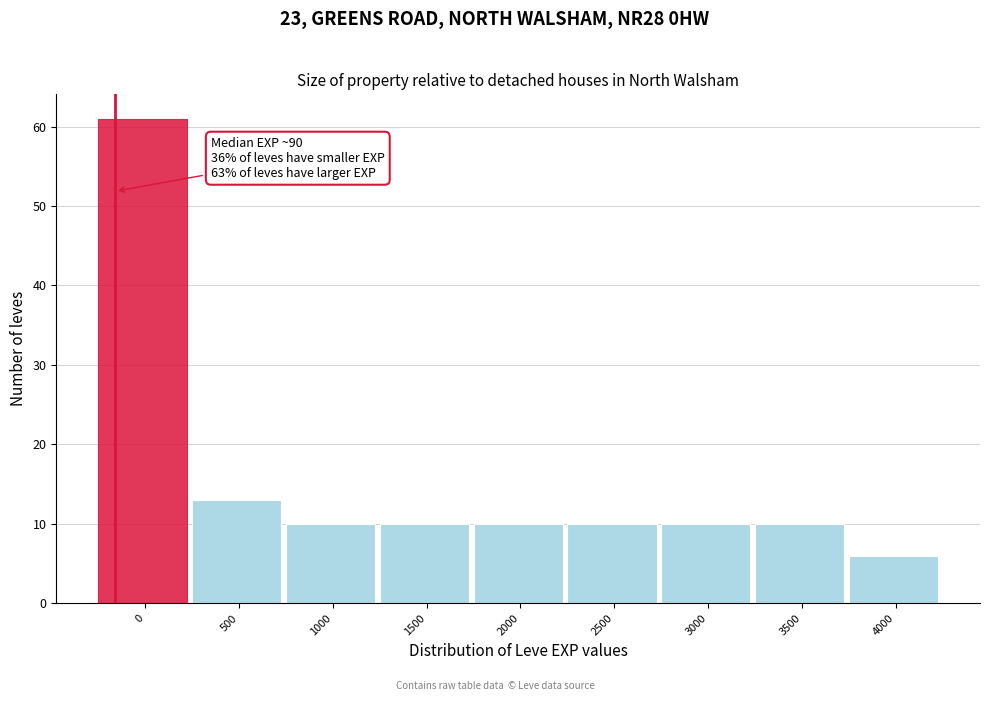

Reading right to left, extract all data points from this chart.

6	10	10	10	10	10	10	13	61